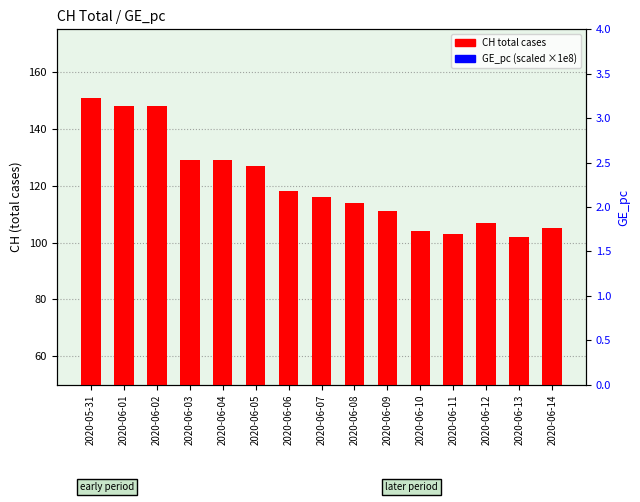

Is the value of GE_pc (scaled) at 2020-05-31 greater than the value of CH total cases at 2020-06-10?

Yes